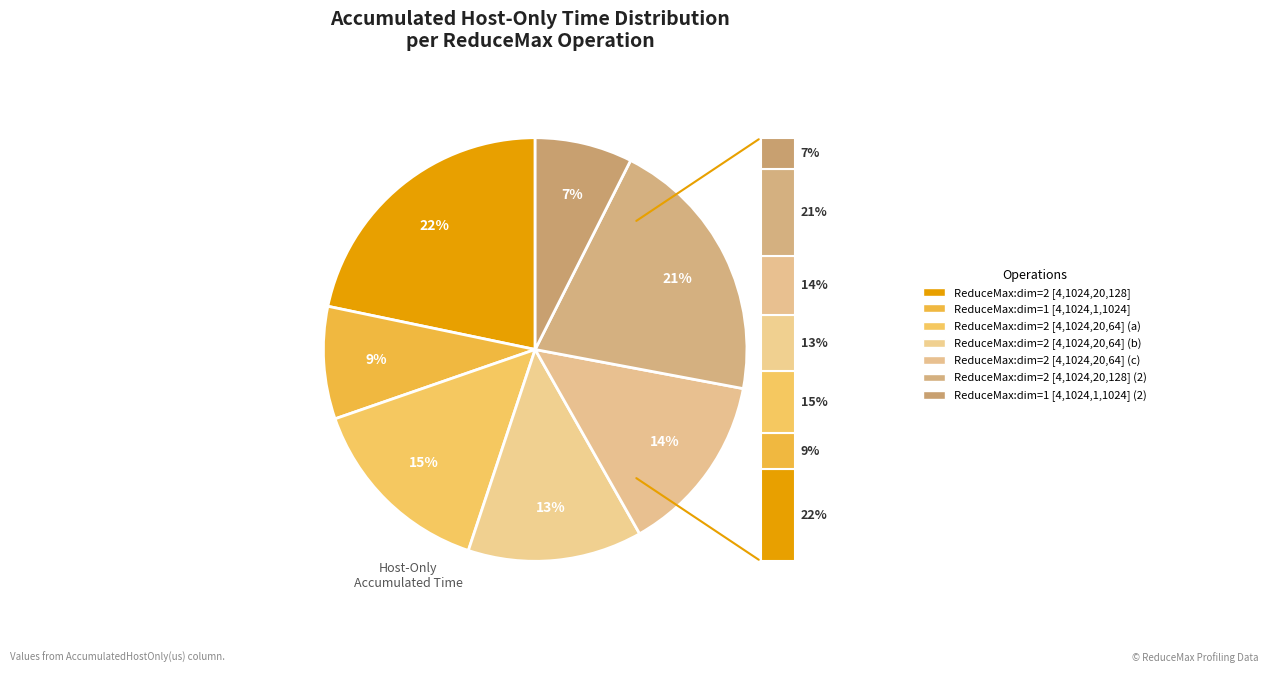

How many slices are in this pie chart?

7